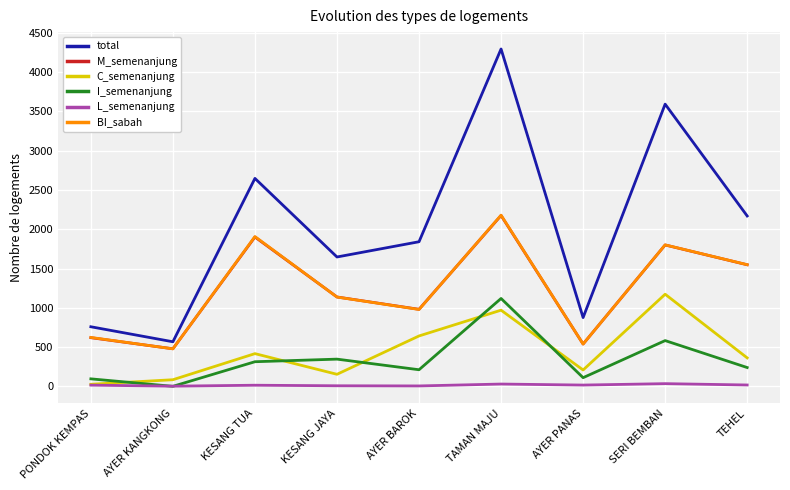

Which series changed the most between SERI BEMBAN and TEHEL?

total